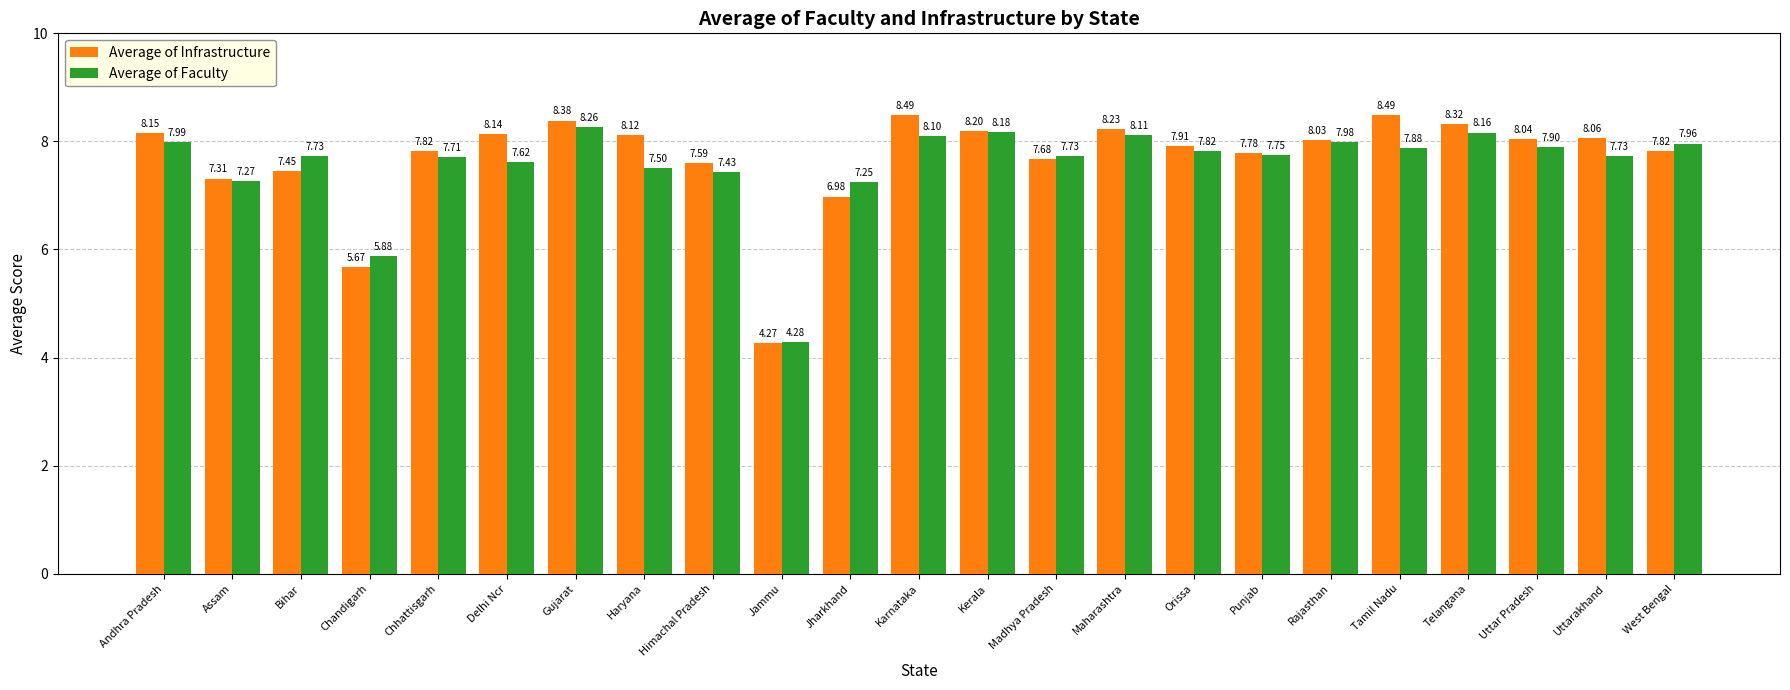

List the series in order of their peak value, lowest first.

Average of Faculty, Average of Infrastructure